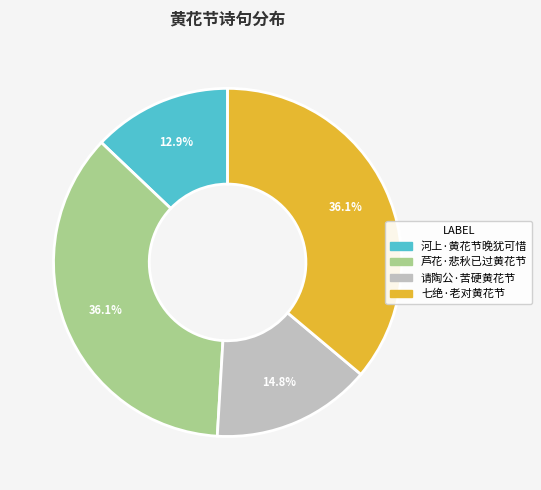

Between 河上·黄花节晚犹可惜 and 芦花·悲秋已过黄花节, which is larger?

芦花·悲秋已过黄花节